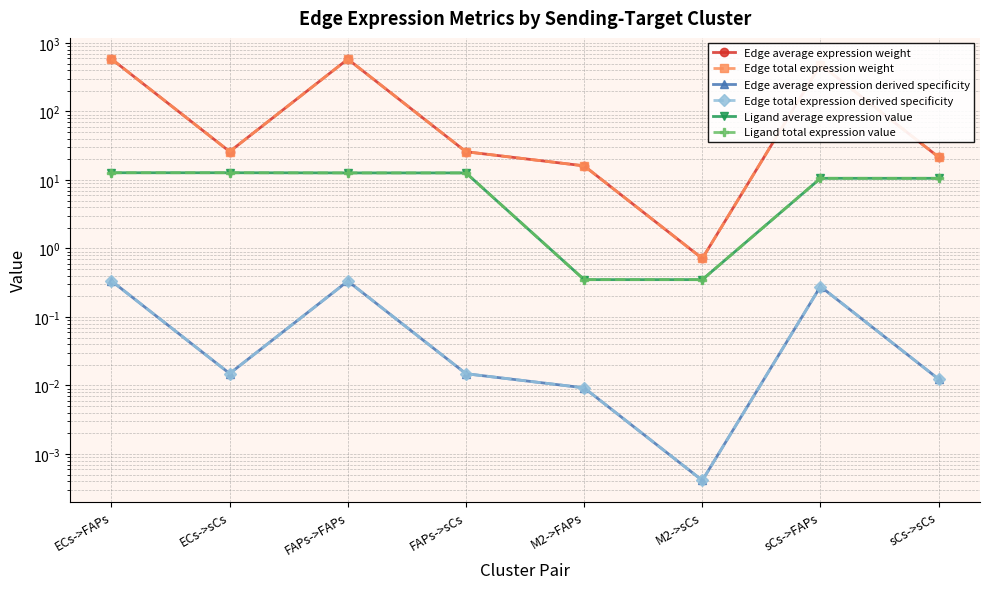

The value of Edge average expression weight at ECs->FAPs is 151.4. True or false?

False